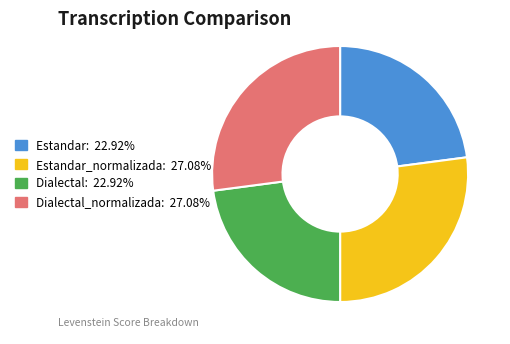

Is there any slice that represents more than half of the pie?

No